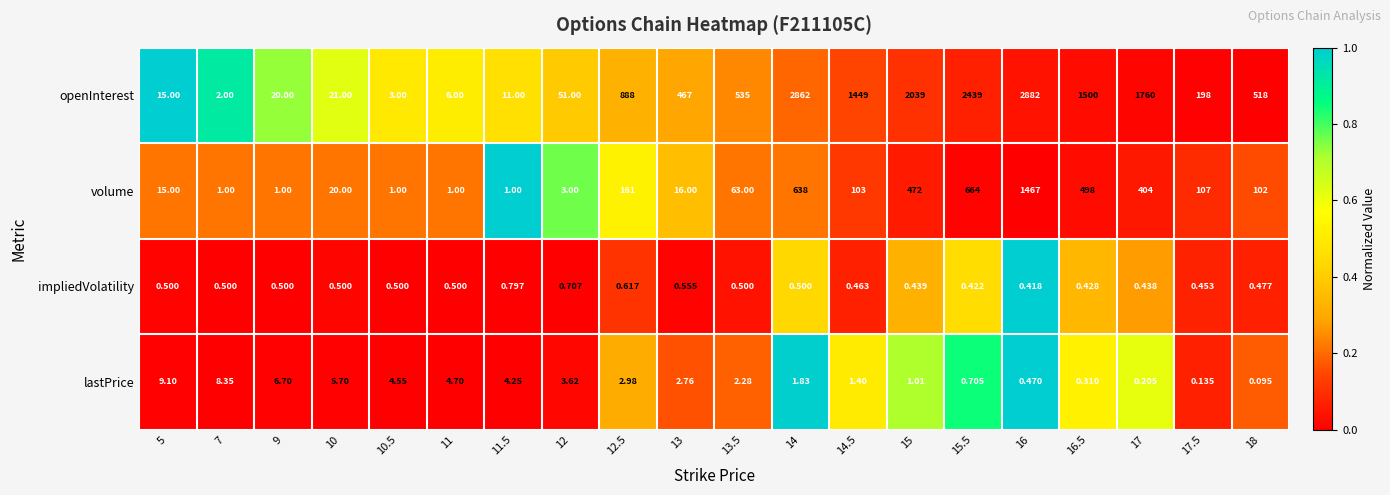

Which category has the highest value across all series?

16